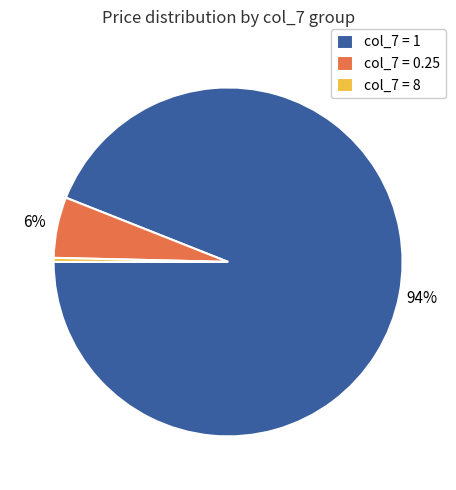

What is the smallest slice in the pie chart?

col_7 = 8